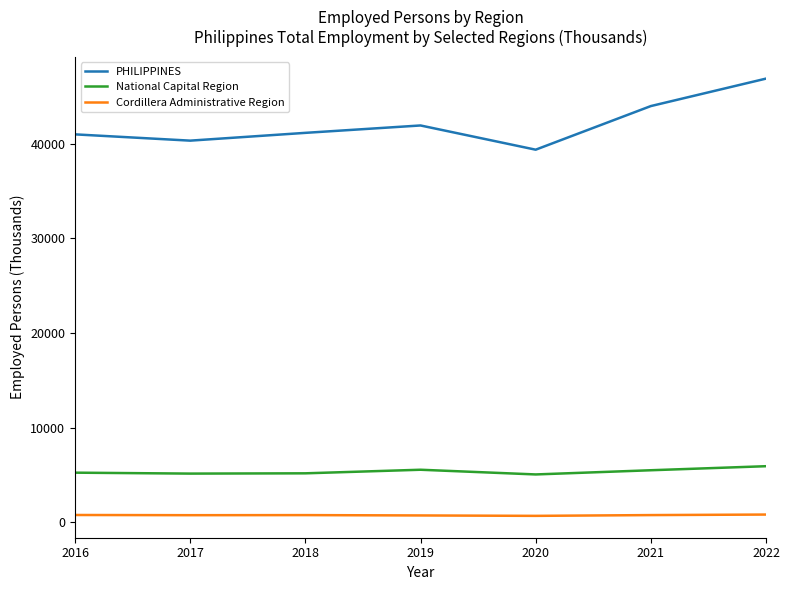

How many lines are shown in the chart?

3